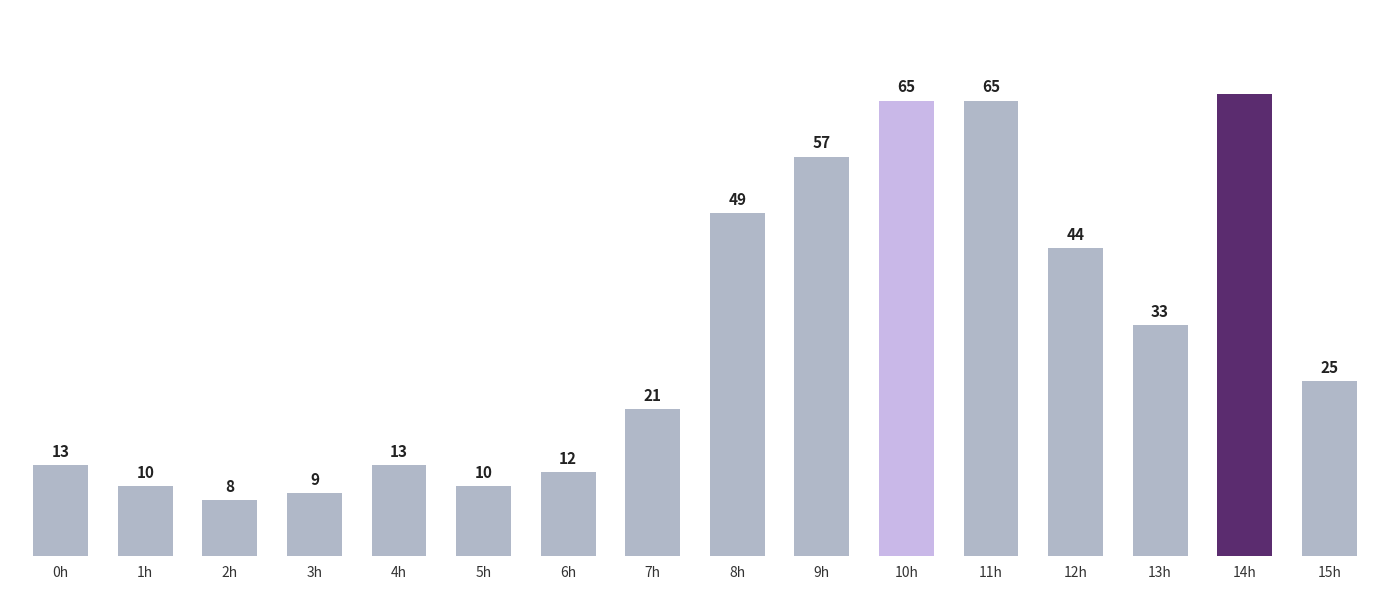

What is the minimum value shown in the chart?

8